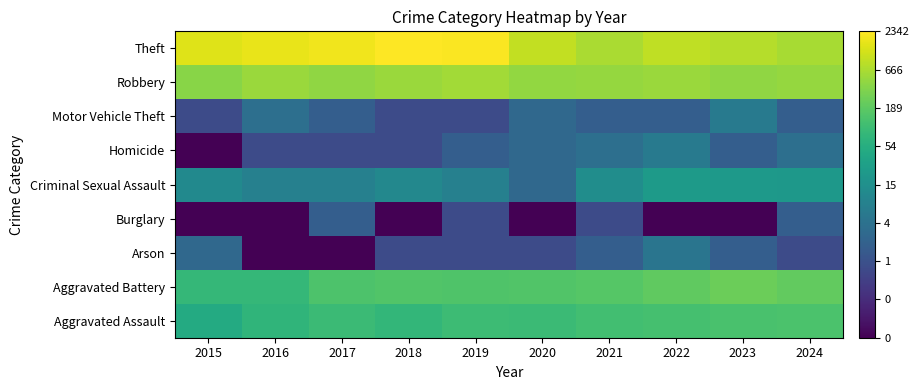

Rank the series by their maximum value, from highest to lowest.

Theft, Robbery, Aggravated Battery, Aggravated Assault, Criminal Sexual Assault, Homicide, Motor Vehicle Theft, Arson, Burglary